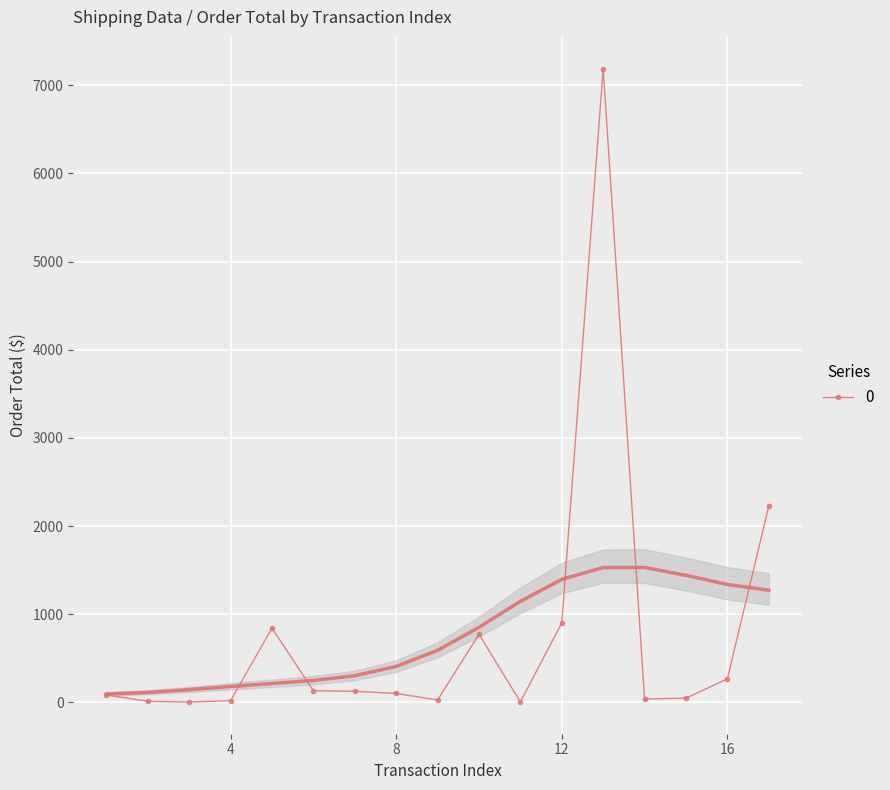

What is the highest value of the 0 series?

7188.0